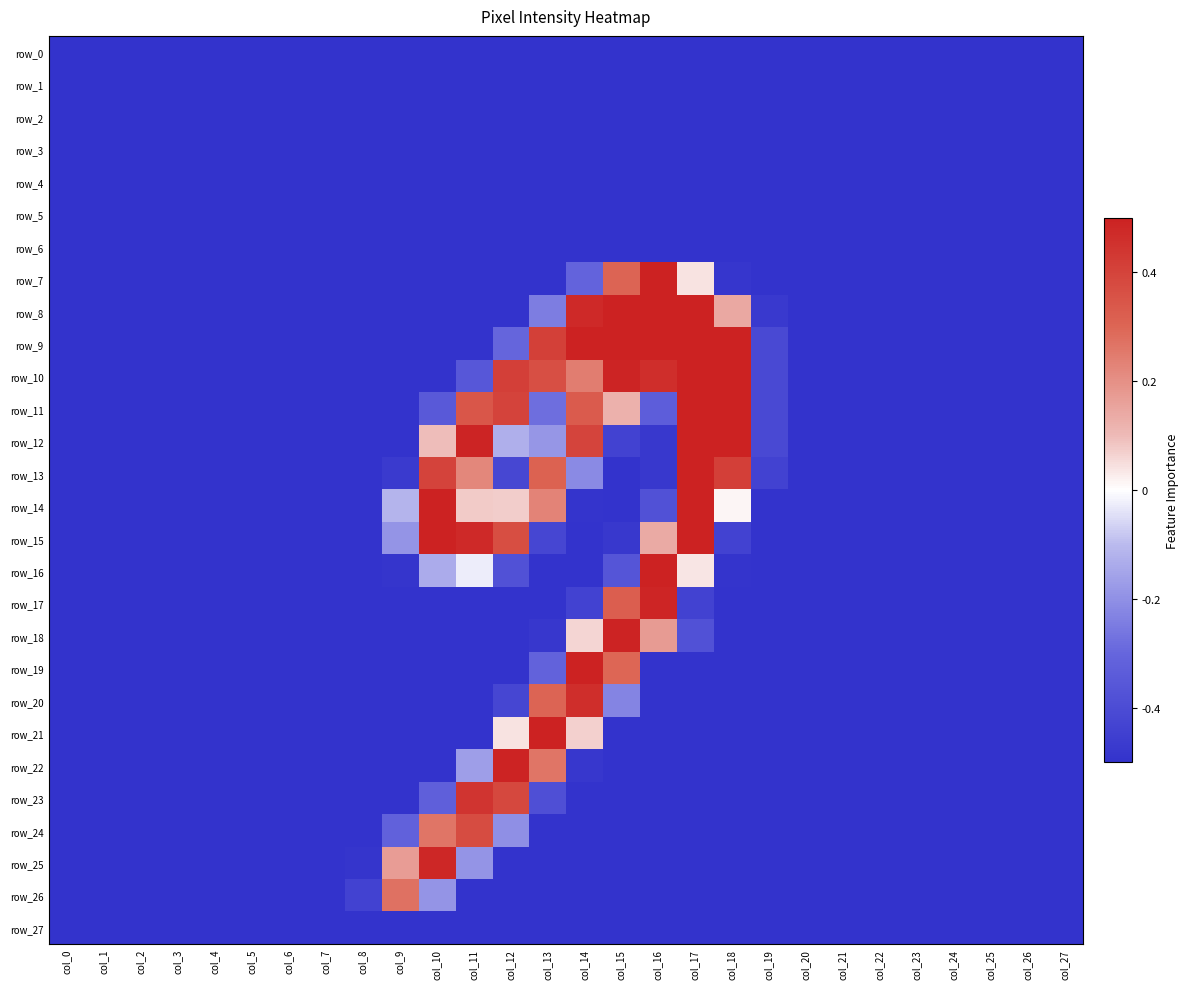

The row_22 series shows -0.5 at col_19. True or false?

True